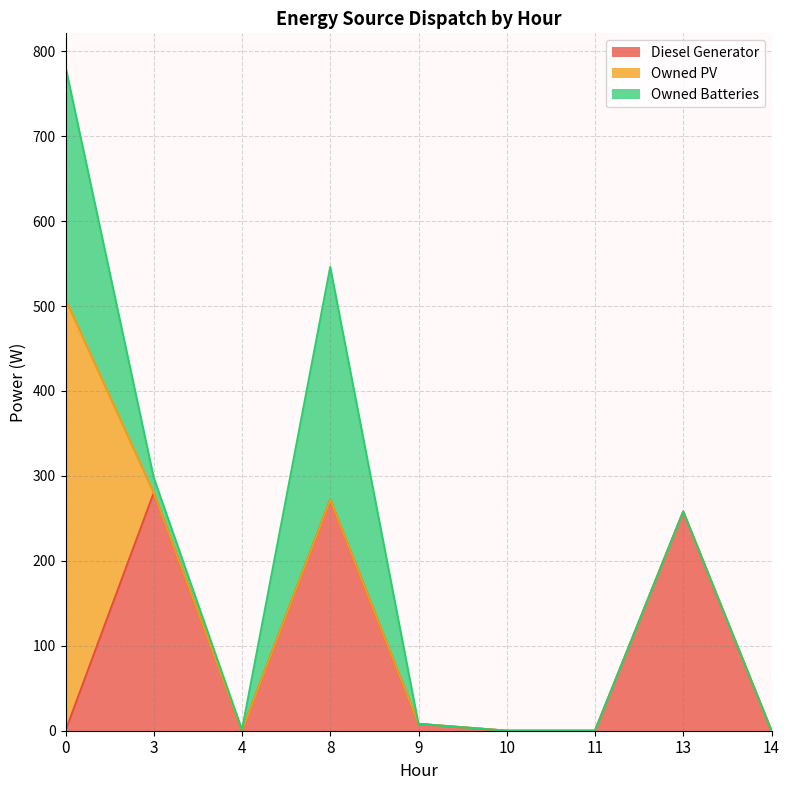

Reading left to right, transcribe all the data shown in this chart.

Diesel Generator: 0=0	3=280	4=0	8=272	9=8	10=0	11=0	13=258	14=0
Owned PV: 0=508	3=0	4=0	8=0	9=0	10=0	11=0	13=0	14=0
Owned Batteries: 0=274	3=18	4=1	8=274	9=0	10=0	11=0	13=0	14=0